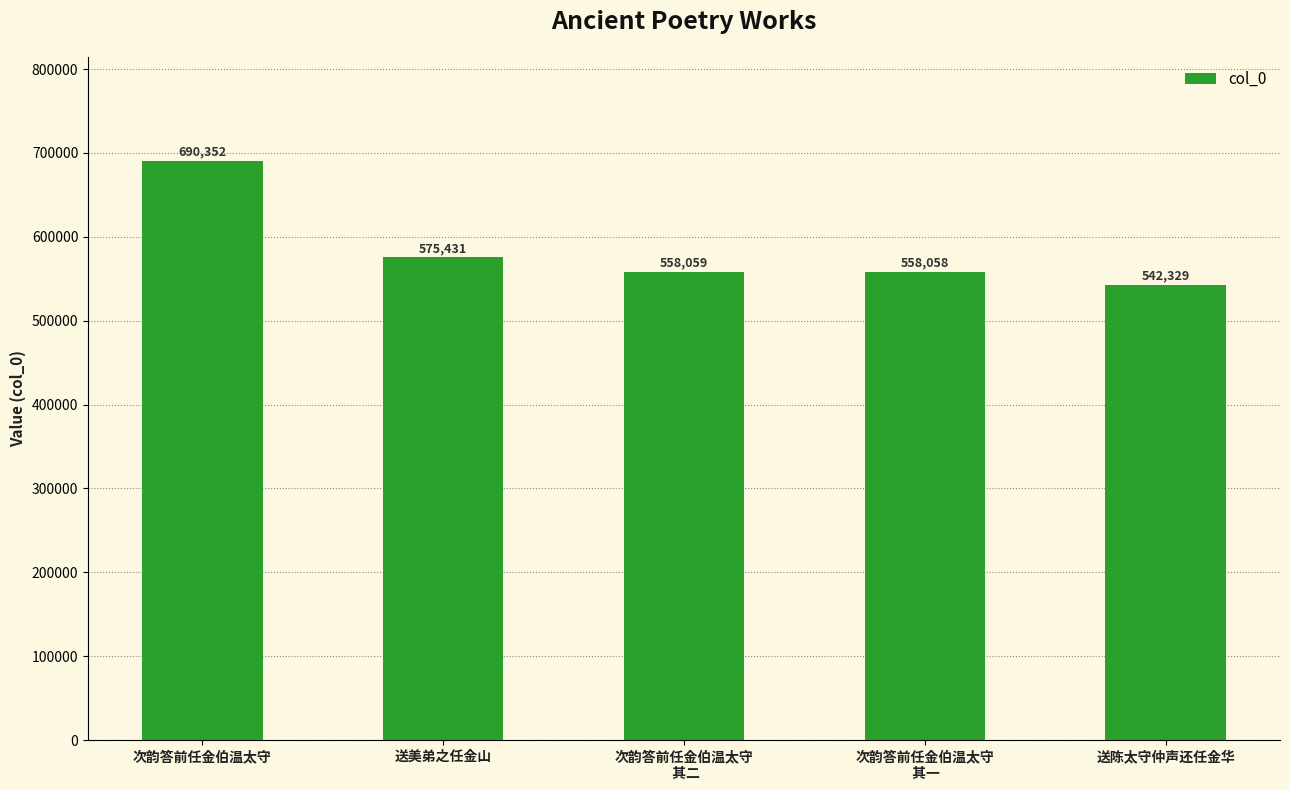

What is the sum of all values?

2924229